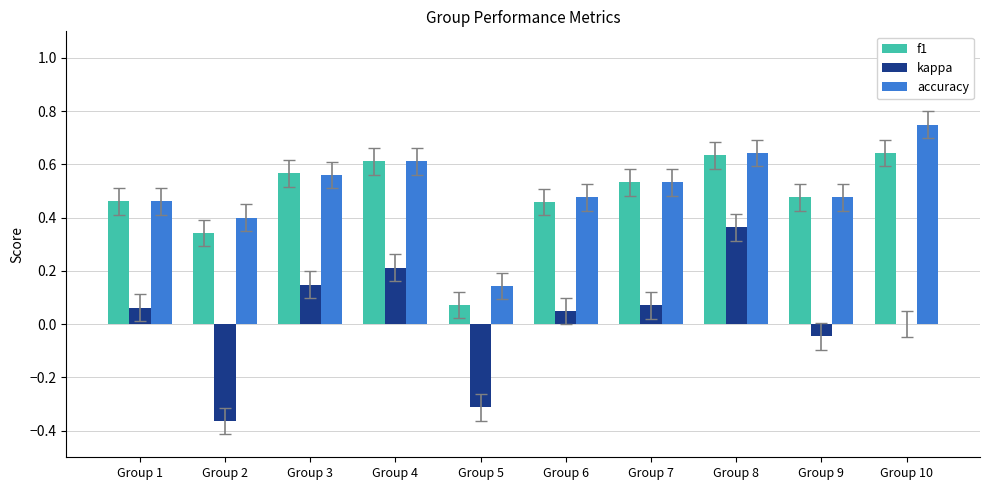

Between Group 1 and Group 8, which series saw the biggest shift?

kappa